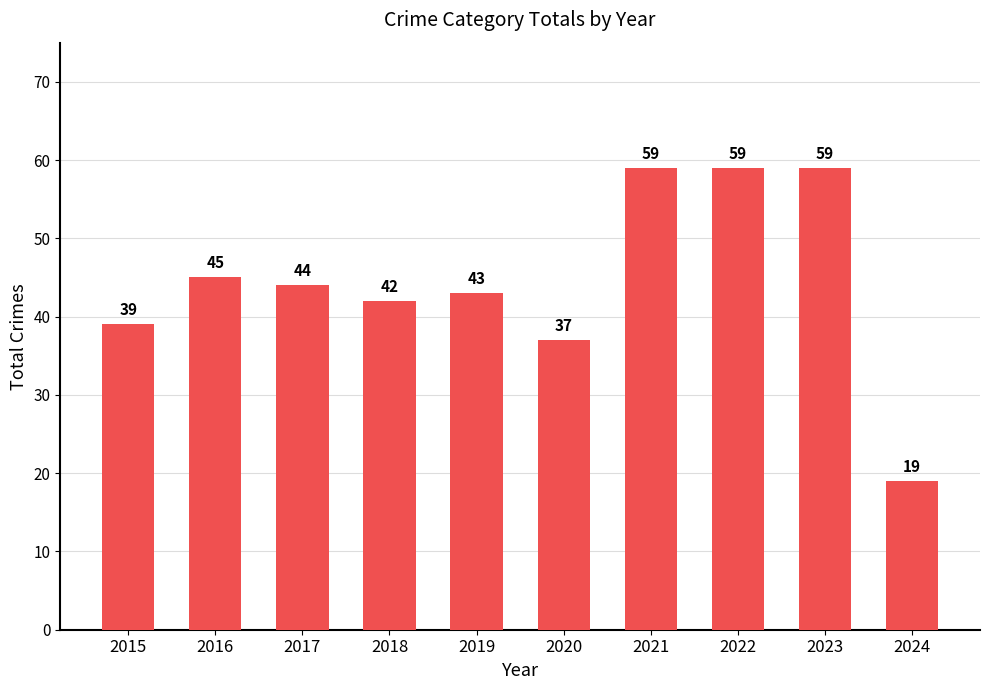

Are the bars grouped side by side (vs. stacked)?

No